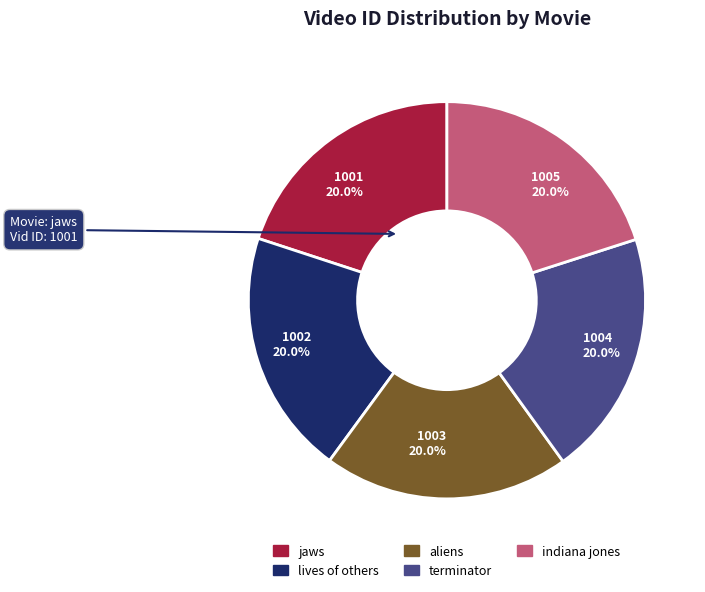

The lives of others slice represents 20% of the pie. True or false?

True